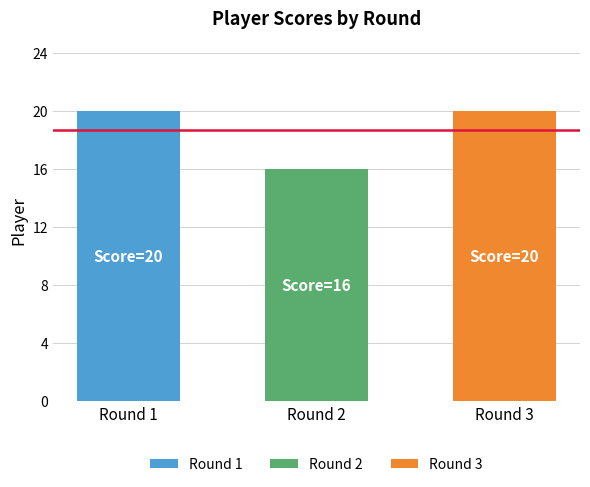

Read the value at Round 2.

16